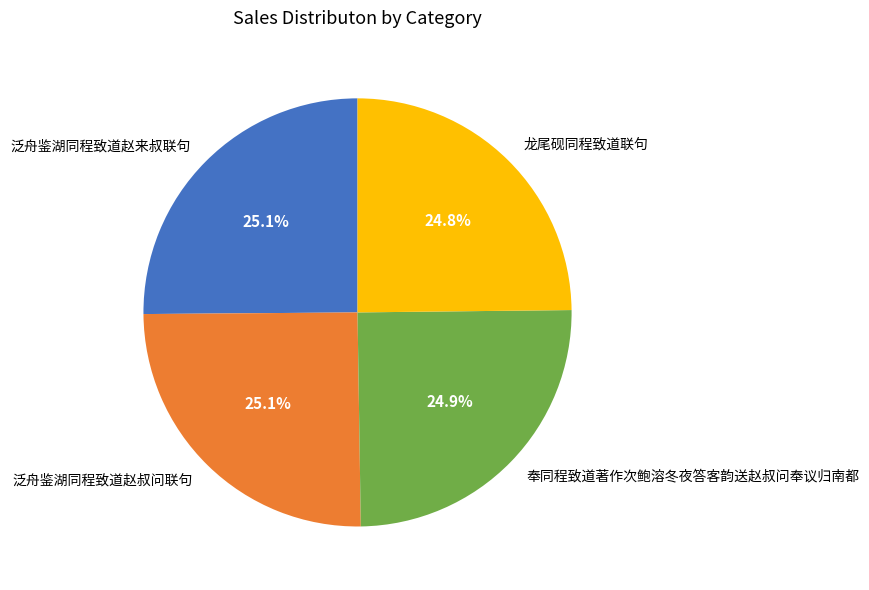

Do 泛舟鉴湖同程致道赵来叔联句 and 龙尾砚同程致道联句 together represent more than half of the pie?

No